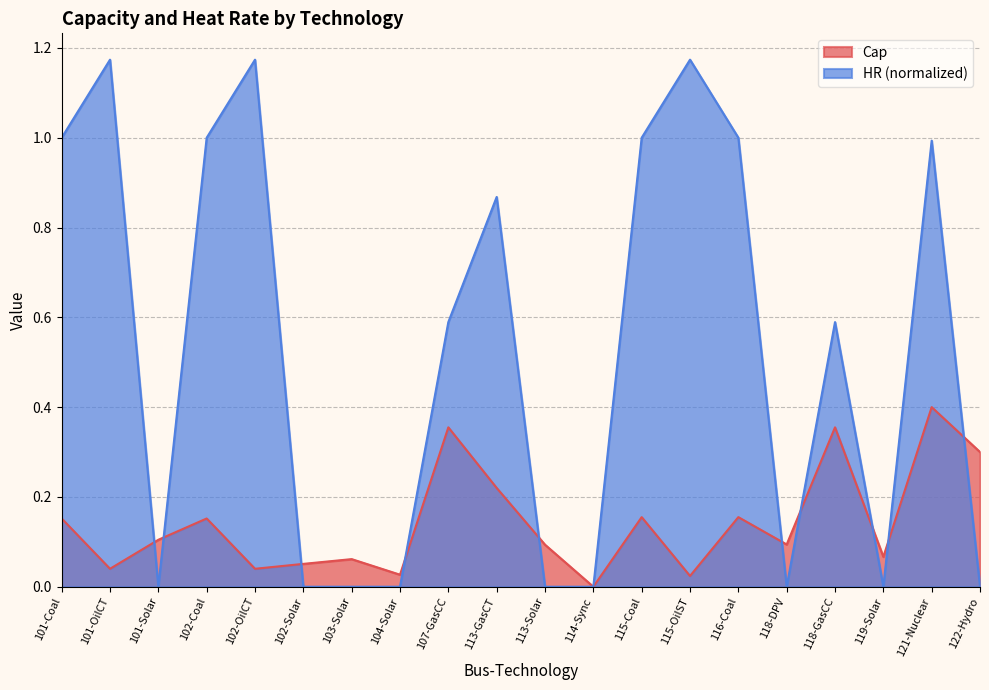

Reading left to right, list all the values displayed in this chart.

Cap: 0.2	0.0	0.1	0.2	0.0	0.1	0.1	0.0	0.4	0.2	0.1	0.0	0.2	0.0	0.2	0.1	0.4	0.1	0.4	0.3
HR_scaled: 1.0	1.2	0.0	1.0	1.2	0.0	0.0	0.0	0.6	0.9	0.0	0.0	1.0	1.2	1.0	0.0	0.6	0.0	1.0	0.0